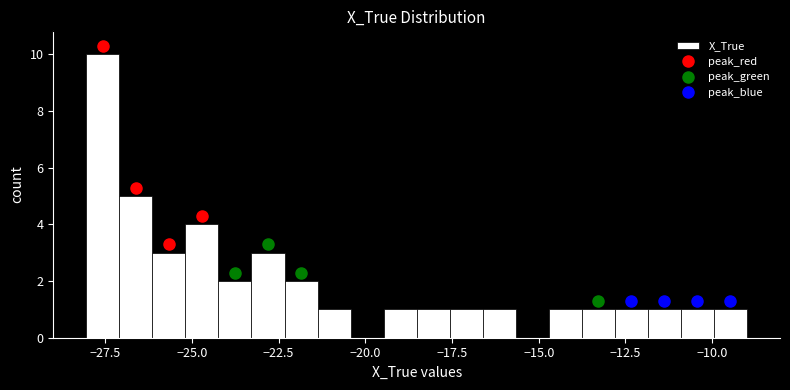

Around what value on the x-axis is the tallest bar? Give the approximate position of its centre, as read against the axis.

-27.5